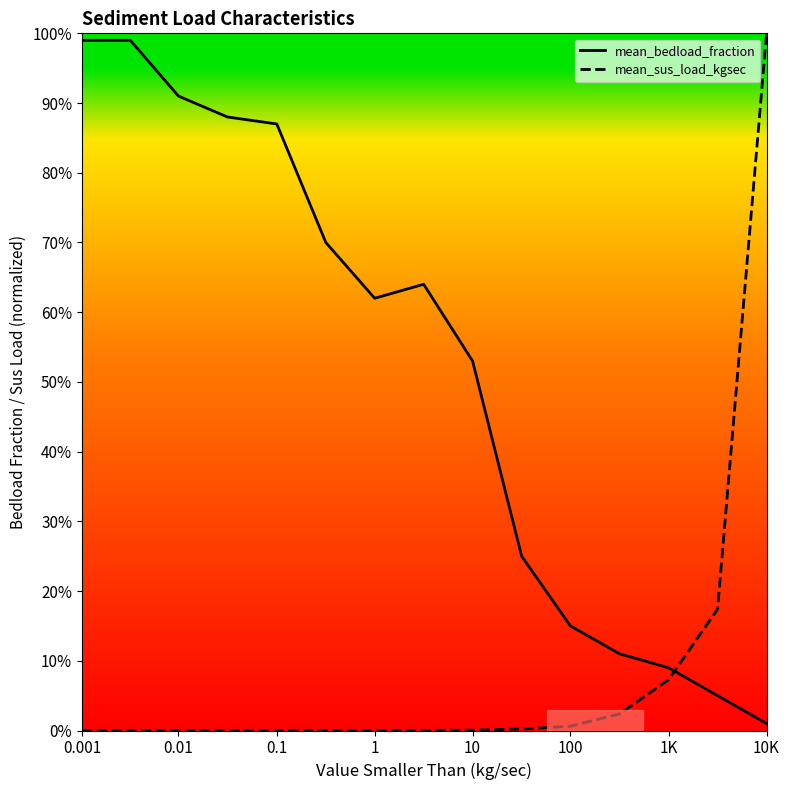

What is the maximum value for mean_bedload_fraction?

99.0